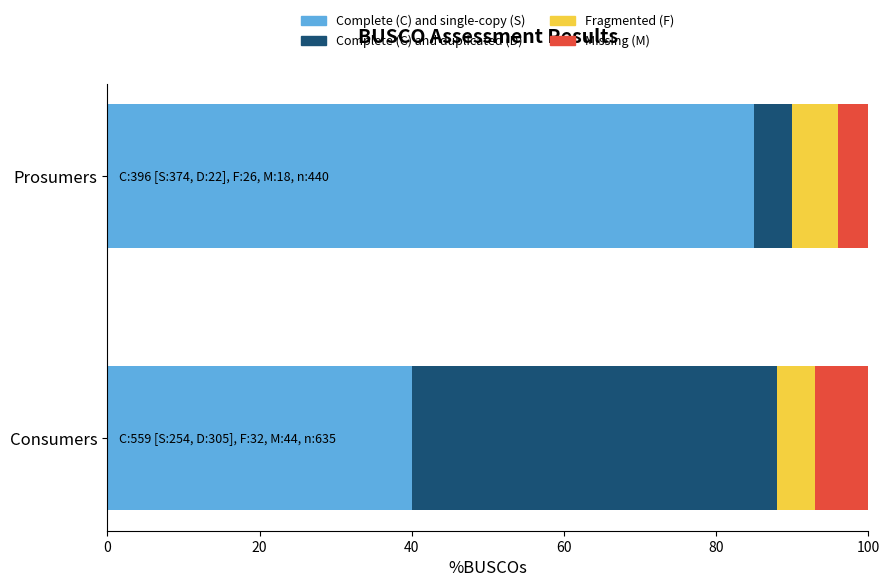

What is the total value across all series at Prosumers?

100